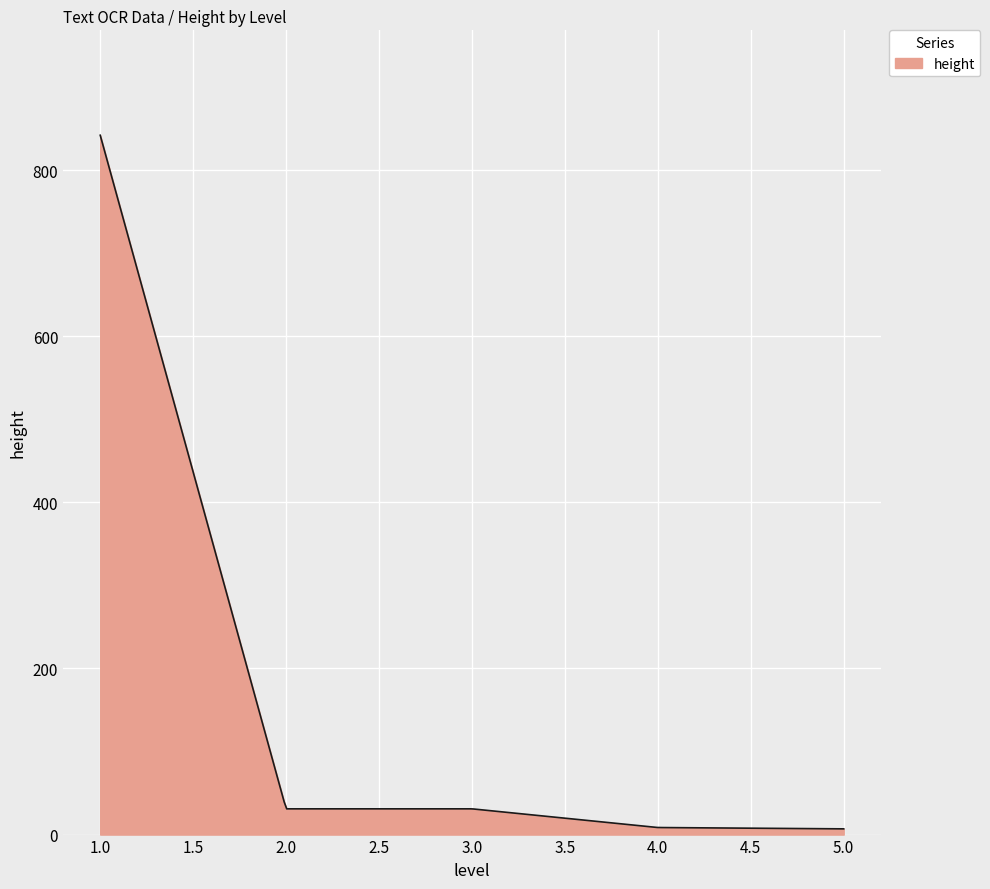

What is the greatest value displayed?

842.0